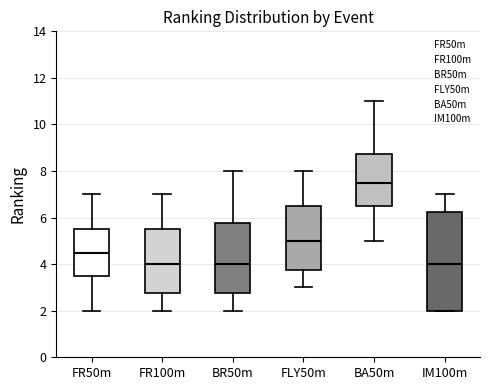

Reading left to right, transcribe this box plot: for each box, give where its median line is, the range the box spans, and where its two whiskers end, as read against the y-axis. The values are not printed on the chart, so give them approximately, as read against the axis.

FR50m: median 4.6, box 3.6 to 5.6, whiskers 2.0 to 7.0
FR100m: median 4.0, box 2.8 to 5.6, whiskers 2.0 to 7.0
BR50m: median 4.0, box 2.8 to 5.8, whiskers 2.0 to 8.0
FLY50m: median 5.0, box 3.8 to 6.6, whiskers 3.0 to 8.0
BA50m: median 7.6, box 6.6 to 8.8, whiskers 5.0 to 11.0
IM100m: median 4.0, box 2.0 to 6.2, whiskers 2.0 to 7.0